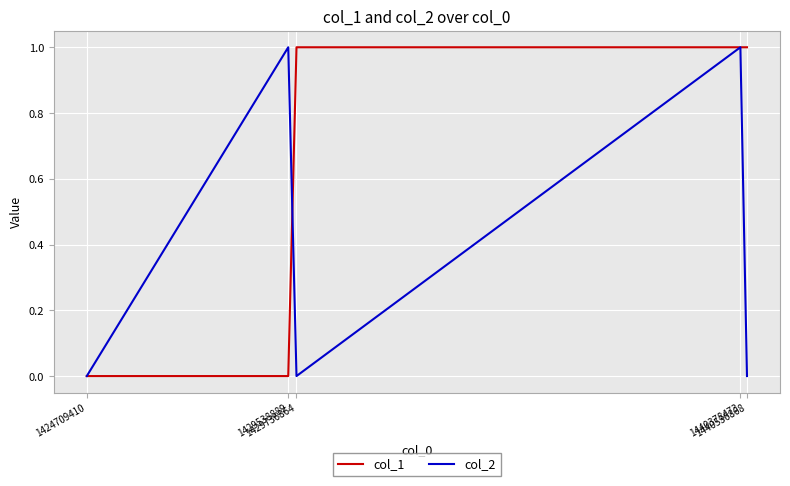

At which category is the sum across all series the highest?

1440378473